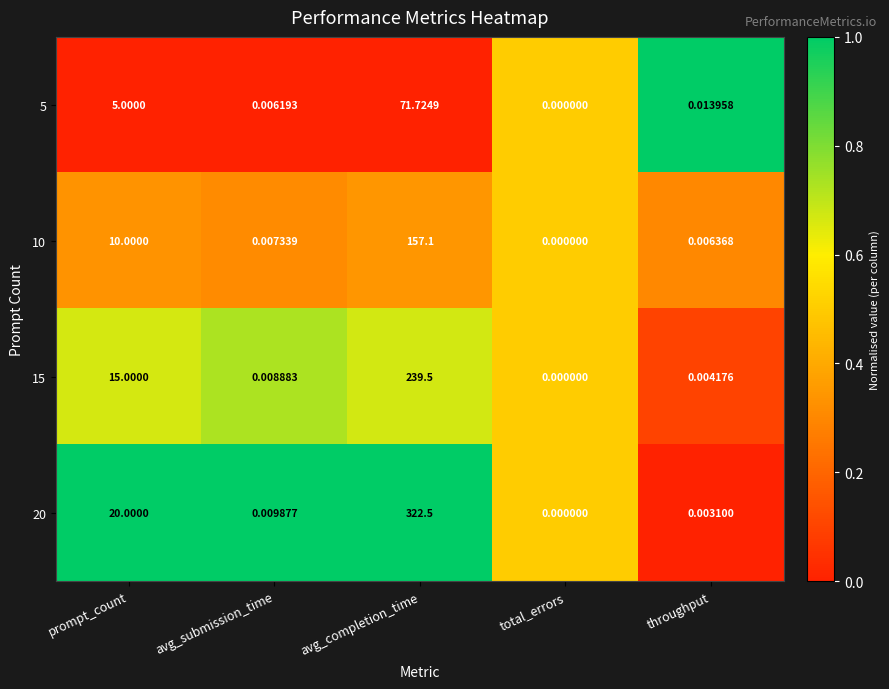

Where is 20 nearest to the value 161?

prompt_count